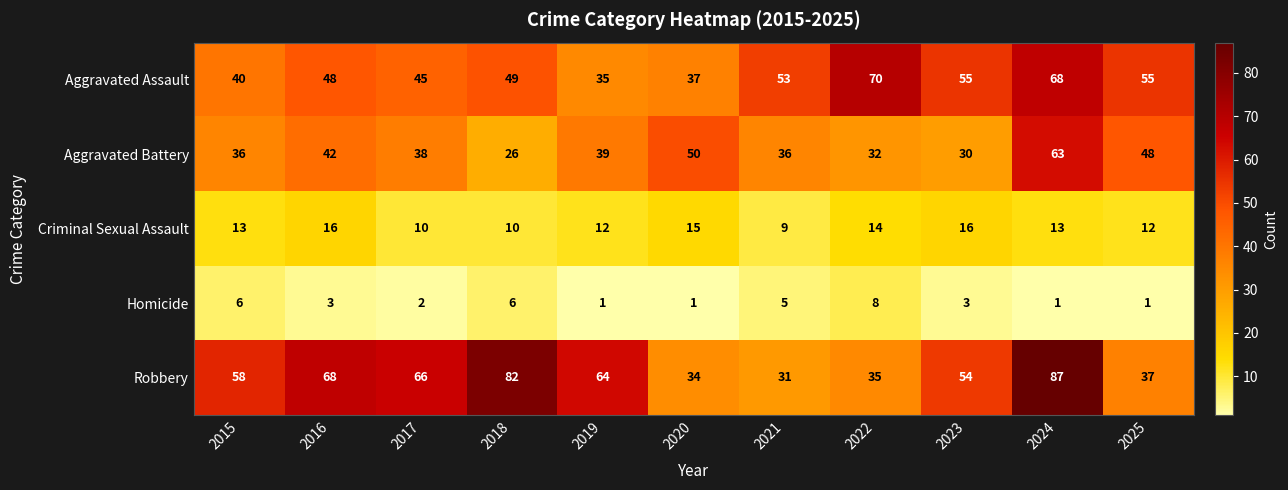

What is the difference between the highest and lowest values at 2021?

48